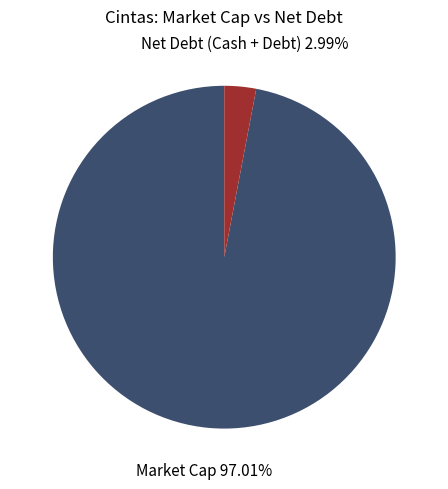

Is there a majority slice in this chart?

Yes